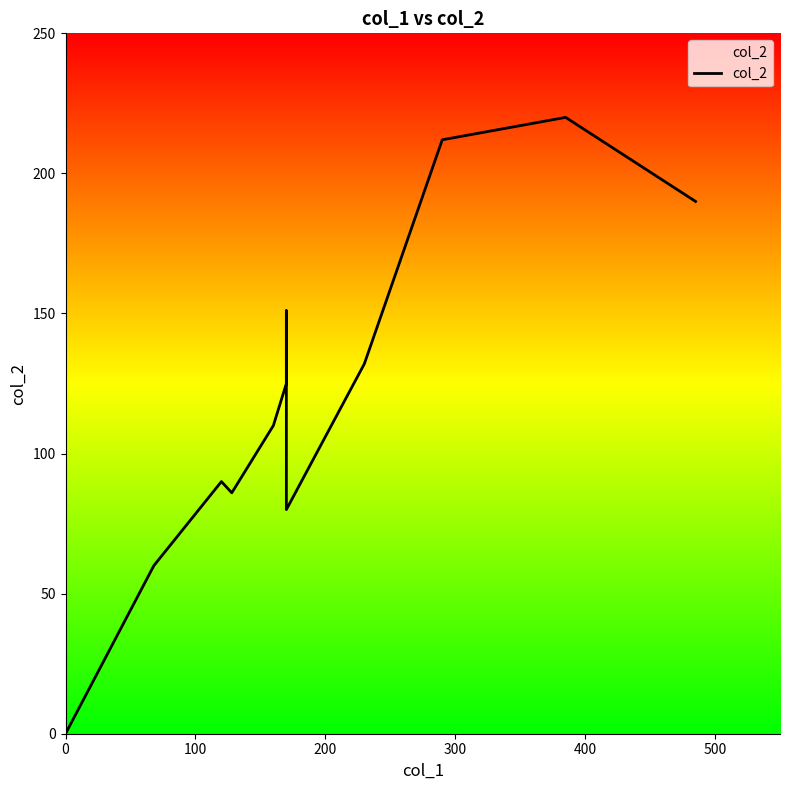

Does the chart have visible grid lines?

No